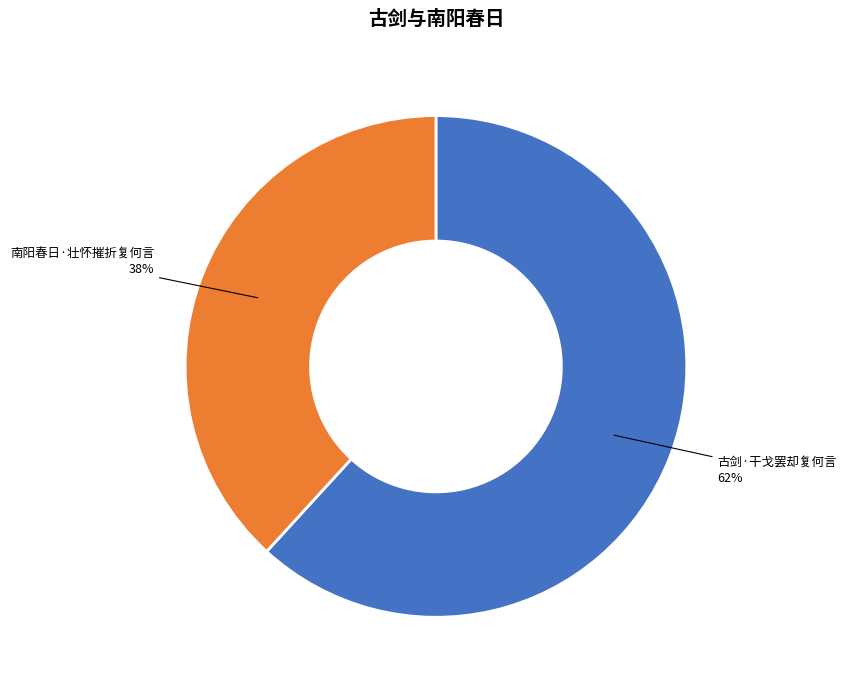

To the nearest percent, what is the difference between the largest and smallest slice percentages?

24%